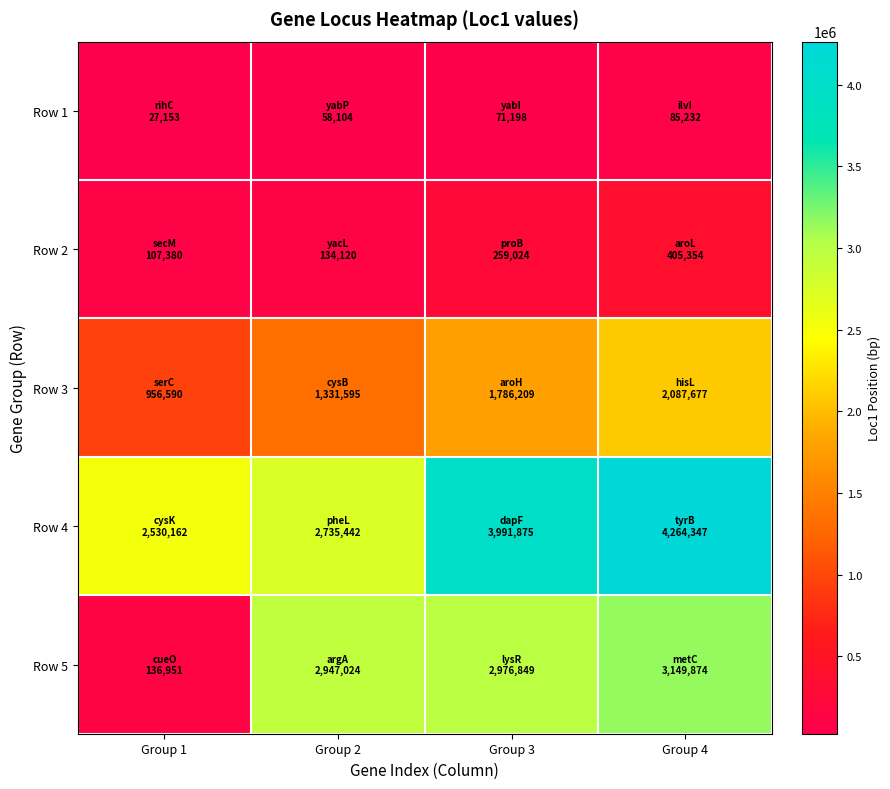

List the series in order of their peak value, lowest first.

Row 1, Row 2, Row 3, Row 5, Row 4